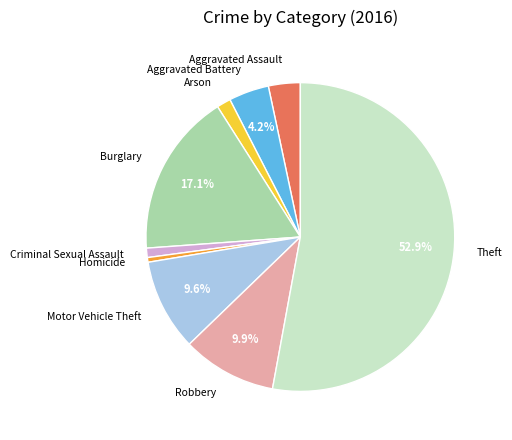

What percentage is the Aggravated Battery slice, to the nearest percent?

4%